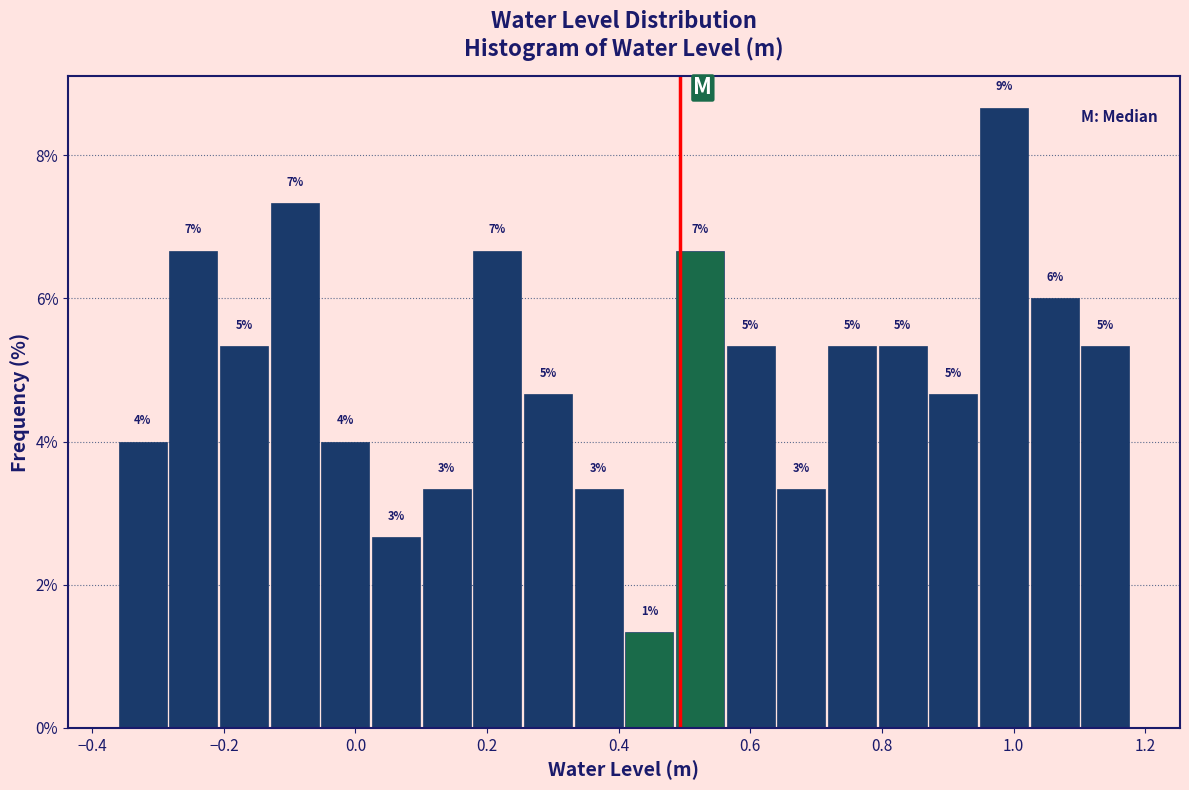

Read against the x-axis, roughly where is the centre of the tallest bar?

0.98